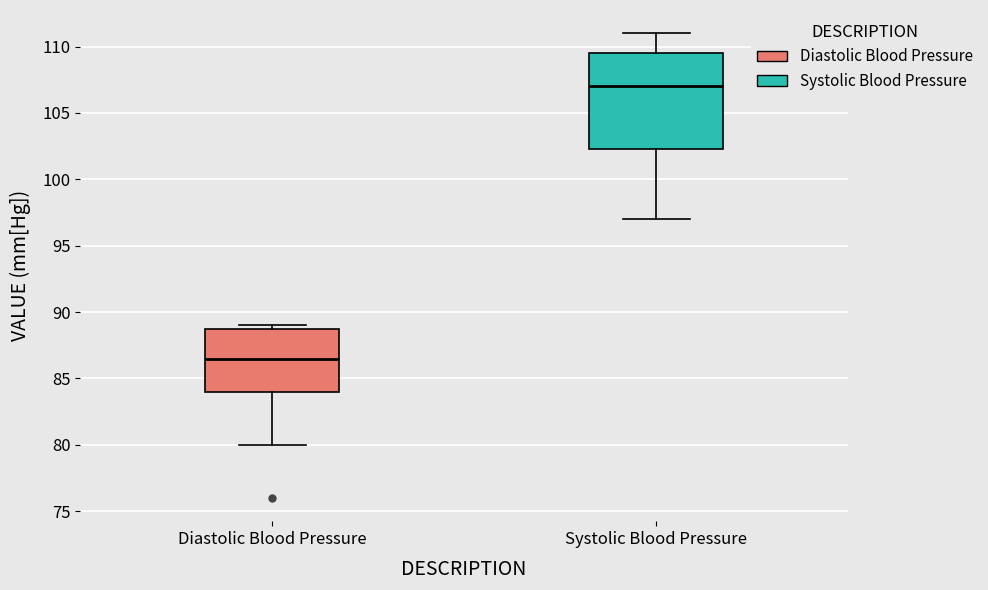

Reading left to right, transcribe this box plot: for each box, give where its median line is, the range the box spans, and where its two whiskers end, as read against the y-axis. The values are not printed on the chart, so give them approximately, as read against the axis.

Diastolic Blood Pressure: median 86.5, box 84.0 to 89.0, whiskers 80.0 to 89.0 (just above the box's upper edge)
Systolic Blood Pressure: median 107.0, box 102.5 to 109.5, whiskers 97.0 to 111.0